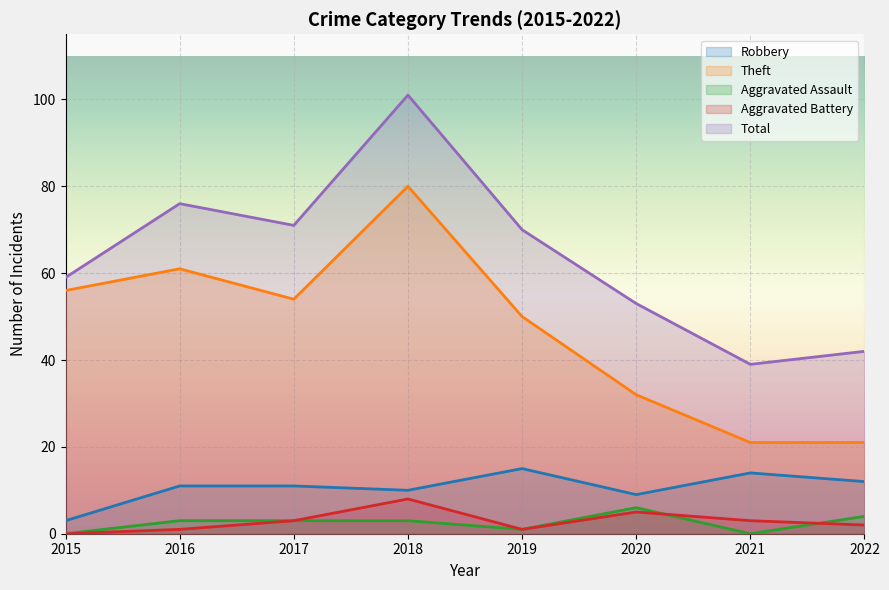

What is the difference between the maximum and minimum values in the Theft series?

59